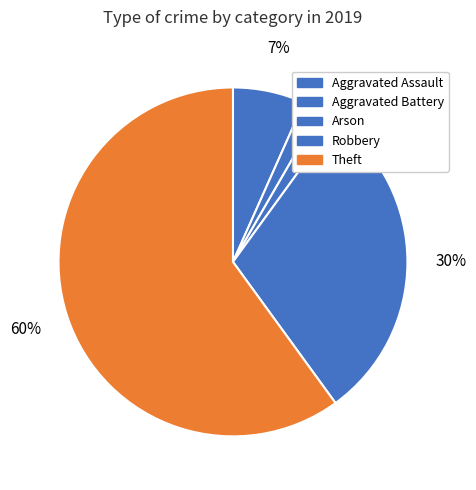

What is the largest slice in the pie chart?

Theft